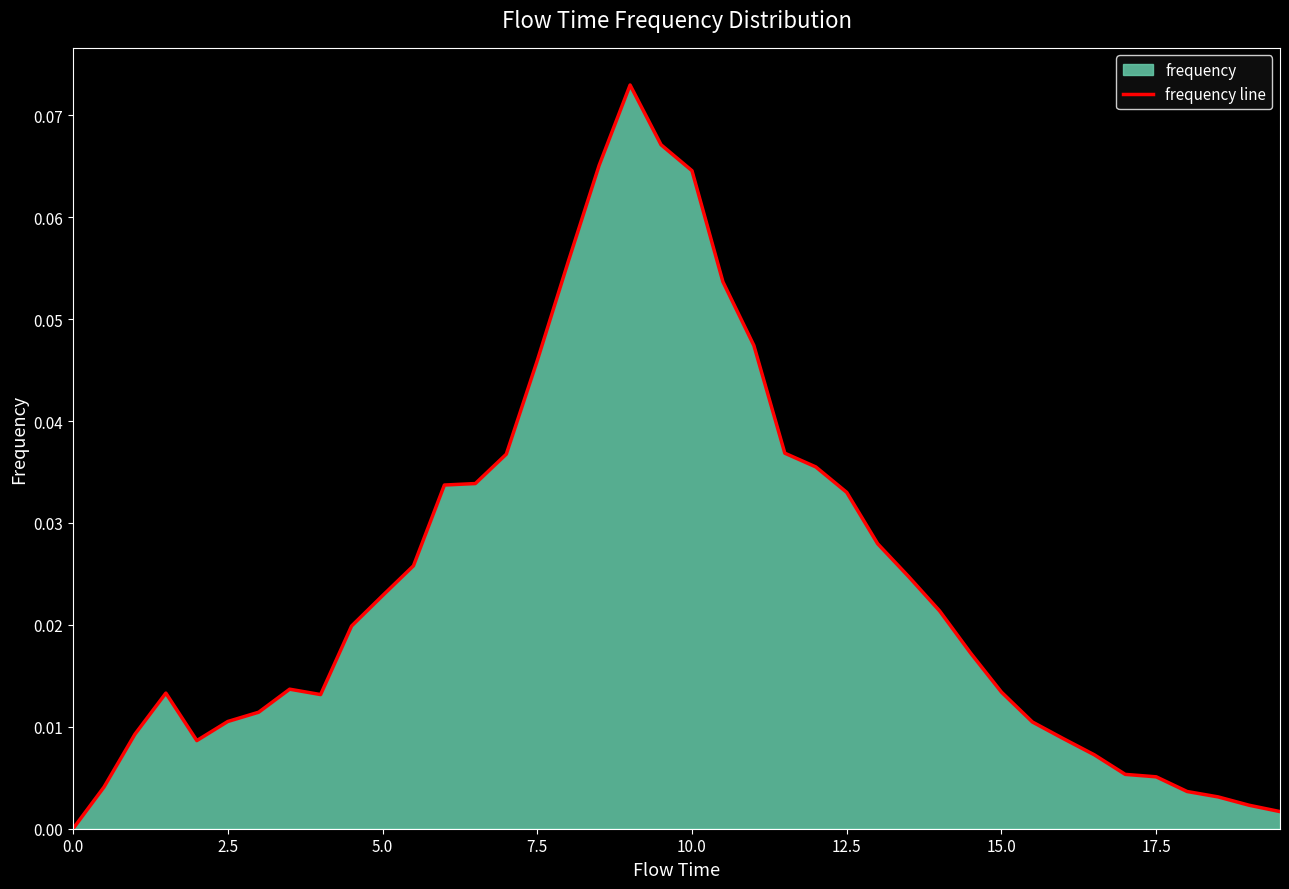

What is the sum of all values?

1.0